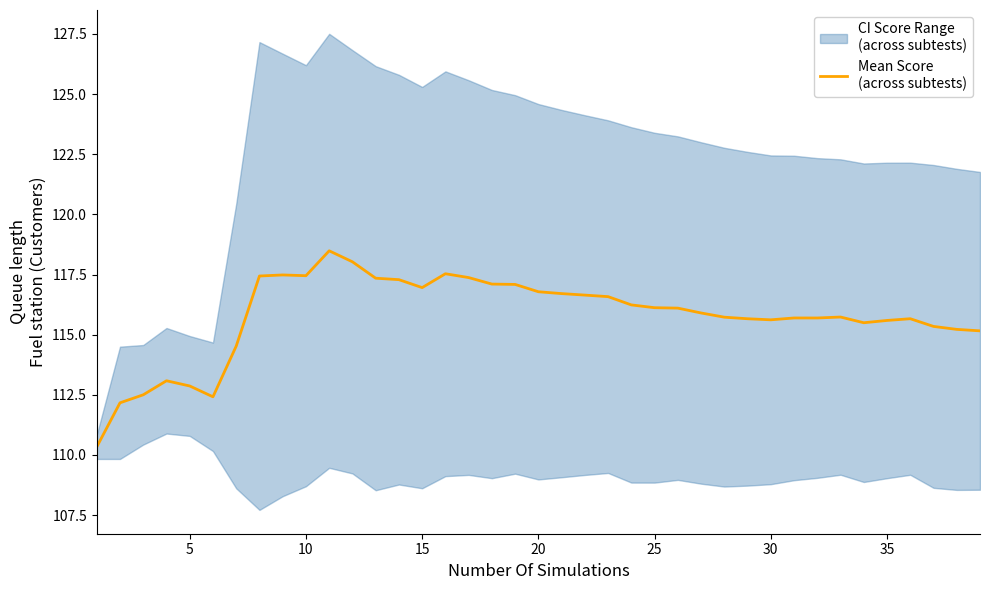

Is this an area chart (filled region under the line)?

No